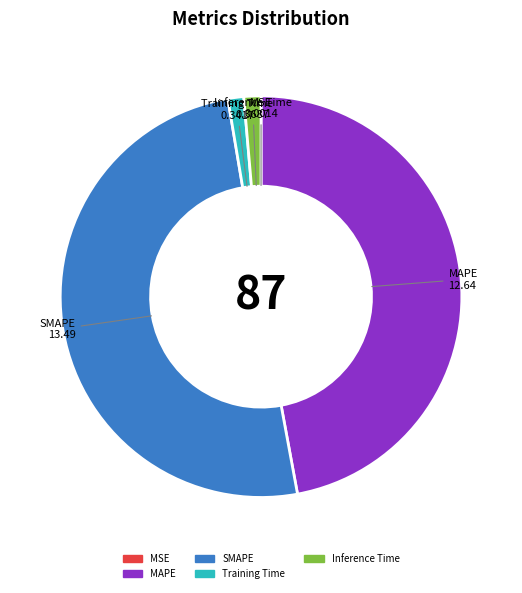

Do Inference Time and MAPE together represent more than half of the pie?

No